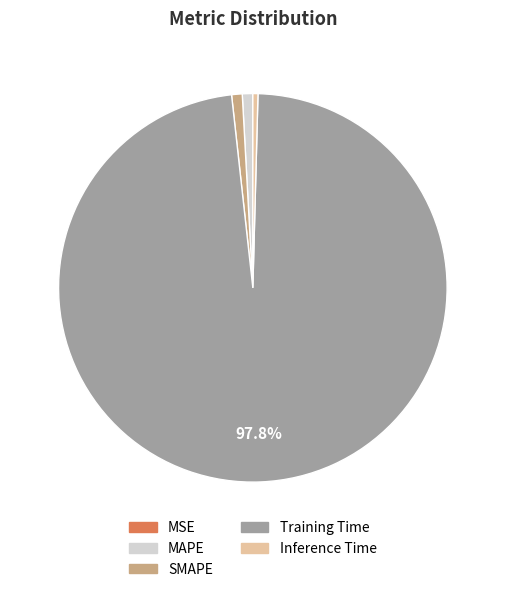

To the nearest percent, what is the combined percentage of Inference Time and SMAPE?

1%